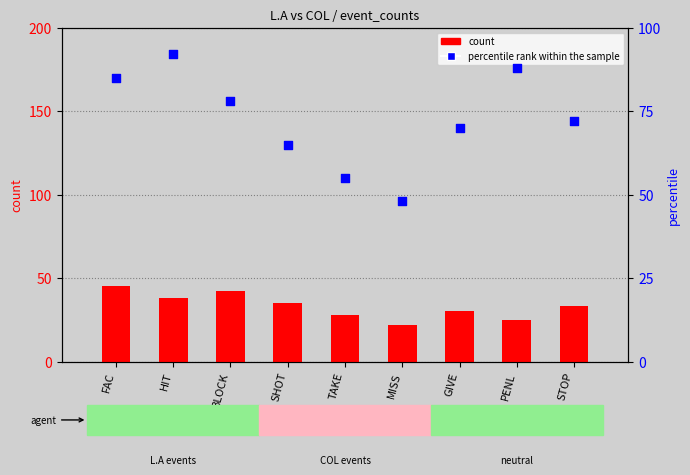

What are all the series names shown in the legend?

count, percentile rank within the sample